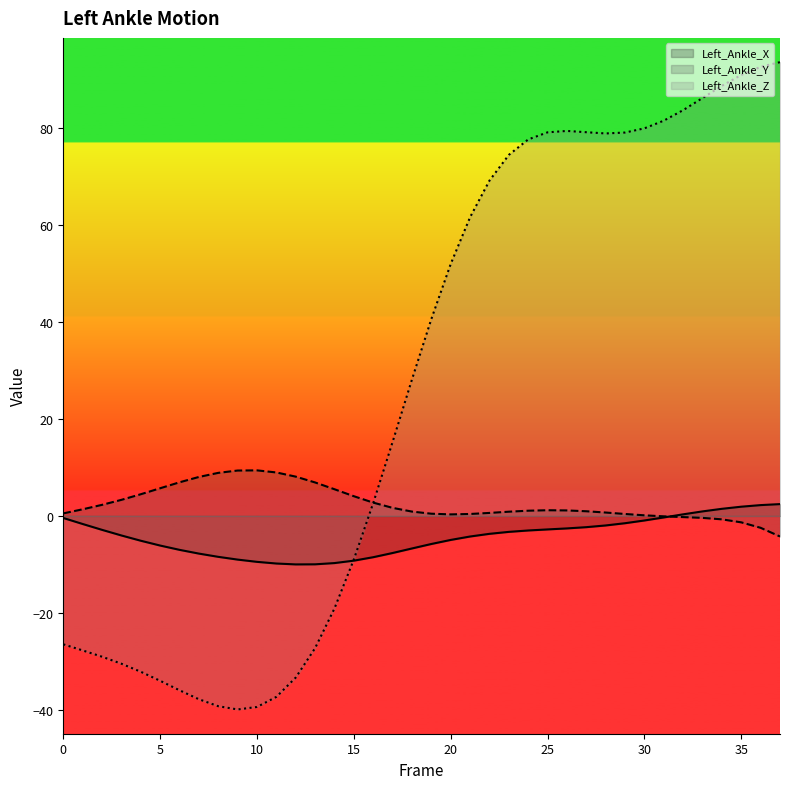

True or false: Left_Ankle_Y and Left_Ankle_X cross at least once.

True